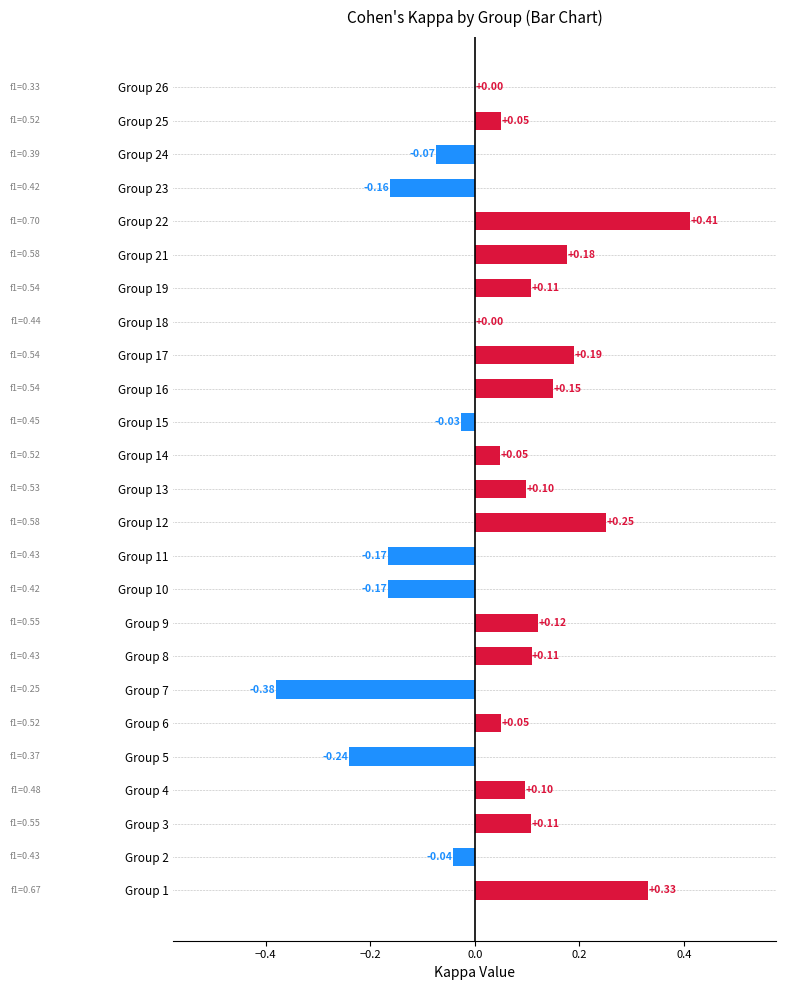

What is the change in value from Group 7 to Group 12?

+0.6